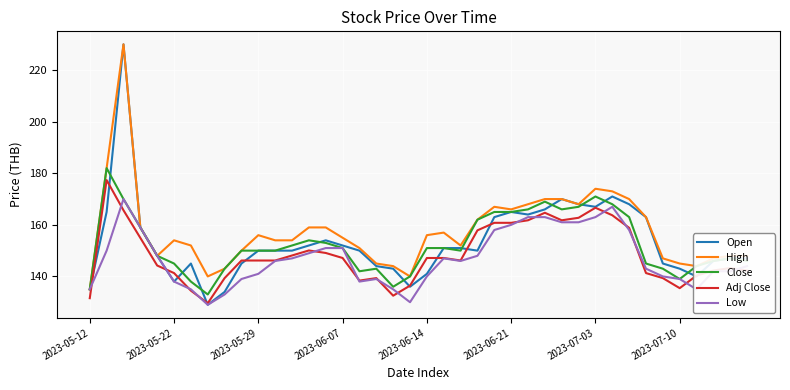

What is the minimum value for Open?

129.0